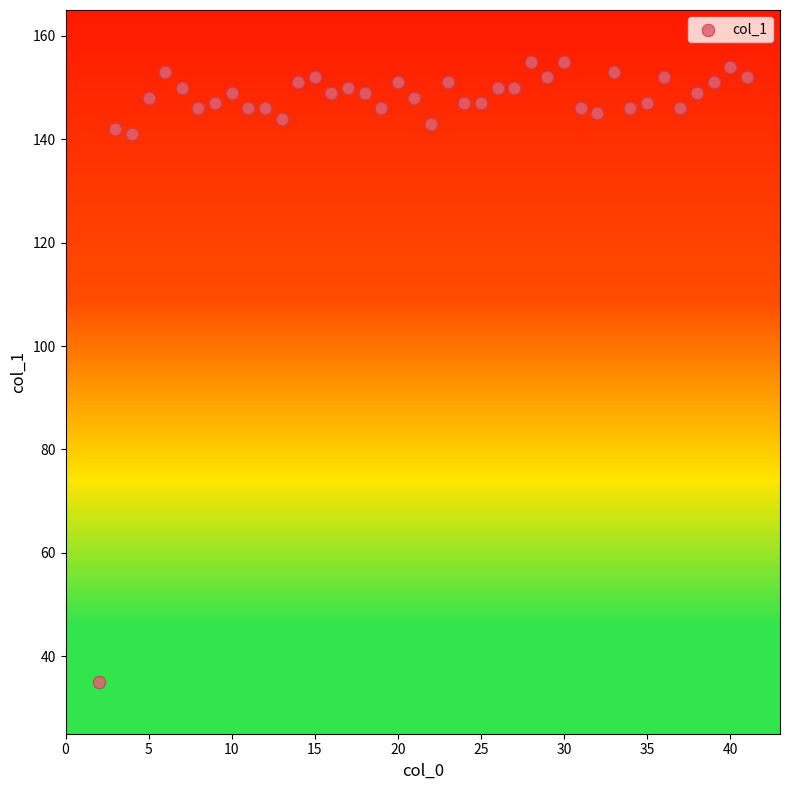

What is the range of Y values (max minus min)?

120